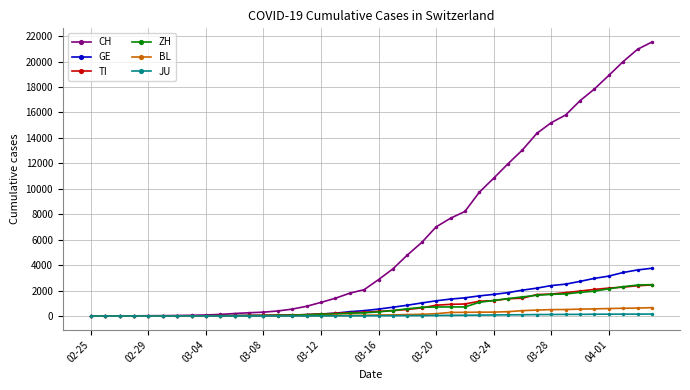

Which series has the largest total across all categories?

CH